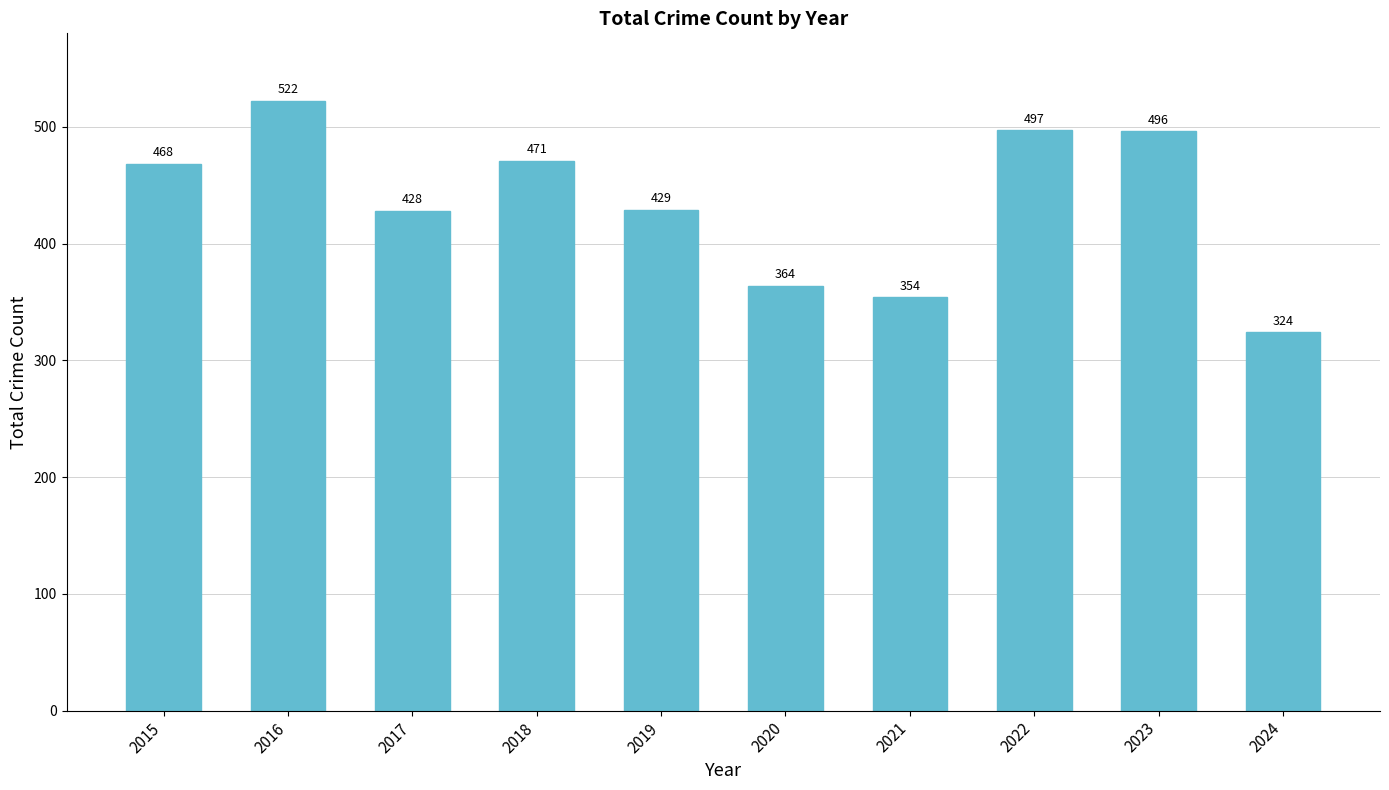

Which has a higher value, 2021 or 2017?

2017